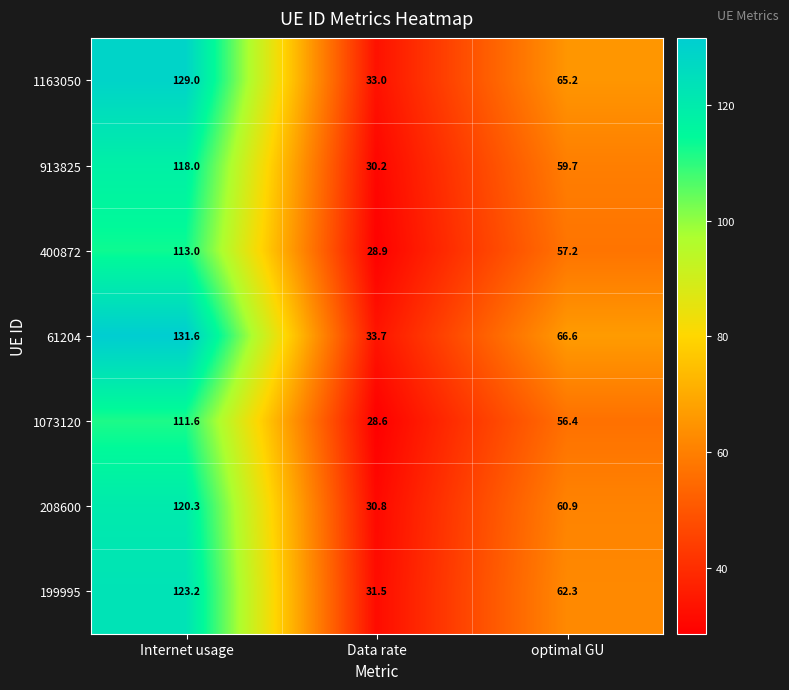

Reading right to left, transcribe all the data shown in this chart.

1163050: 65.2	33.0	129.0
913825: 59.7	30.2	118.0
400872: 57.2	28.9	113.0
61204: 66.6	33.7	131.6
1073120: 56.4	28.6	111.6
208600: 60.9	30.8	120.3
199995: 62.3	31.5	123.2